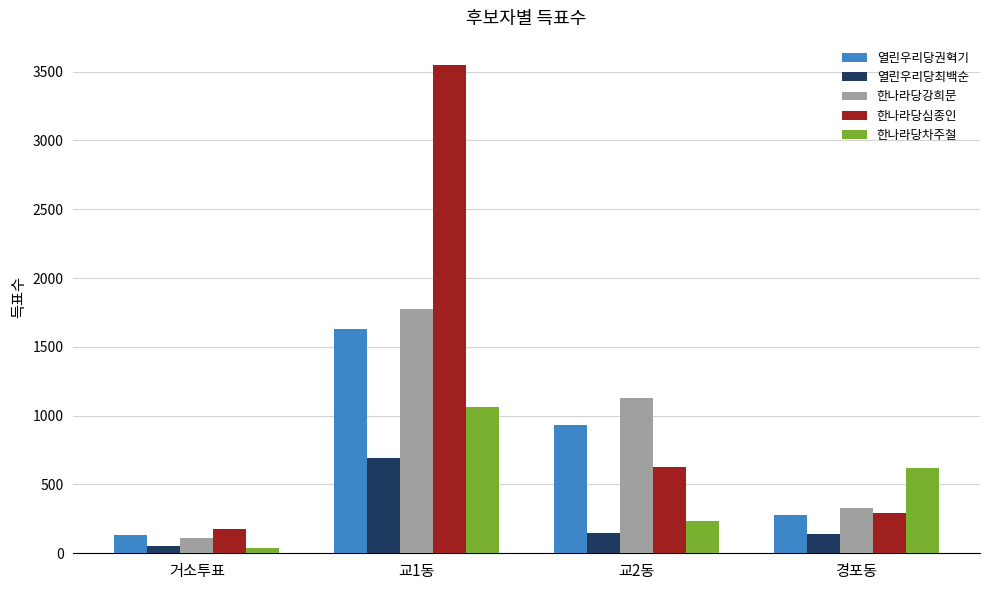

Read the 열린우리당권혁기 value at 경포동.

280